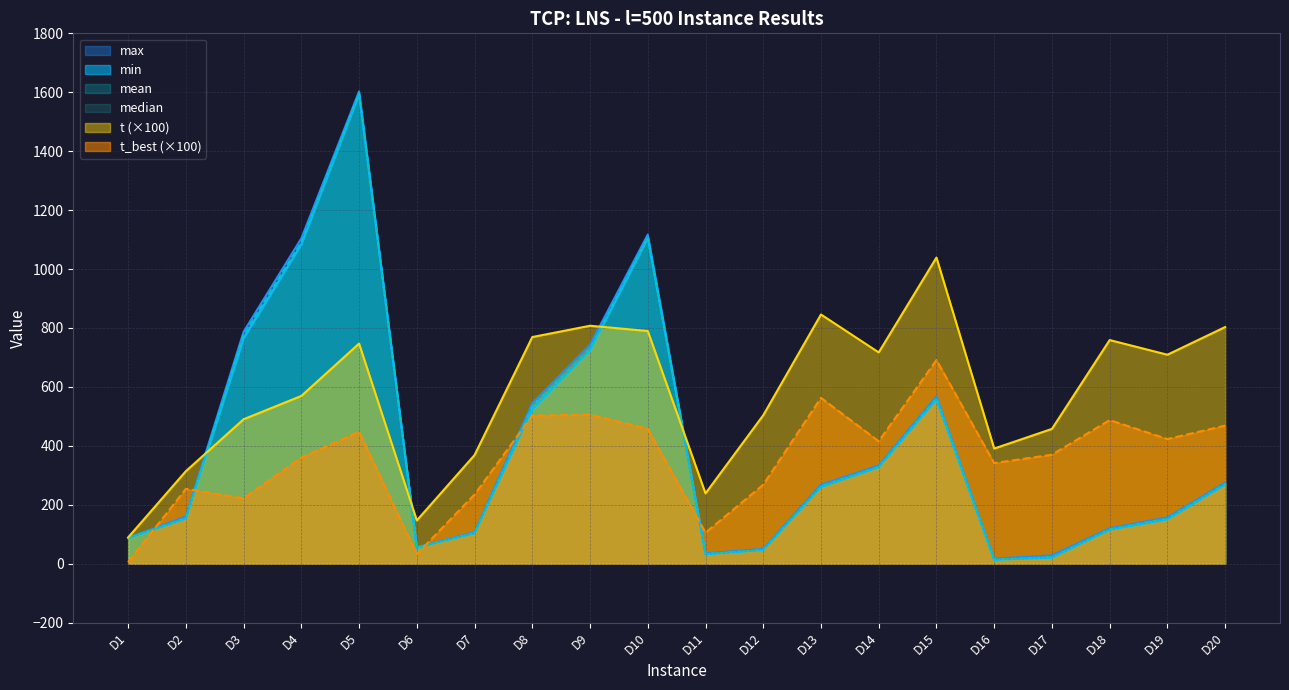

True or false: min and max cross at least once.

False